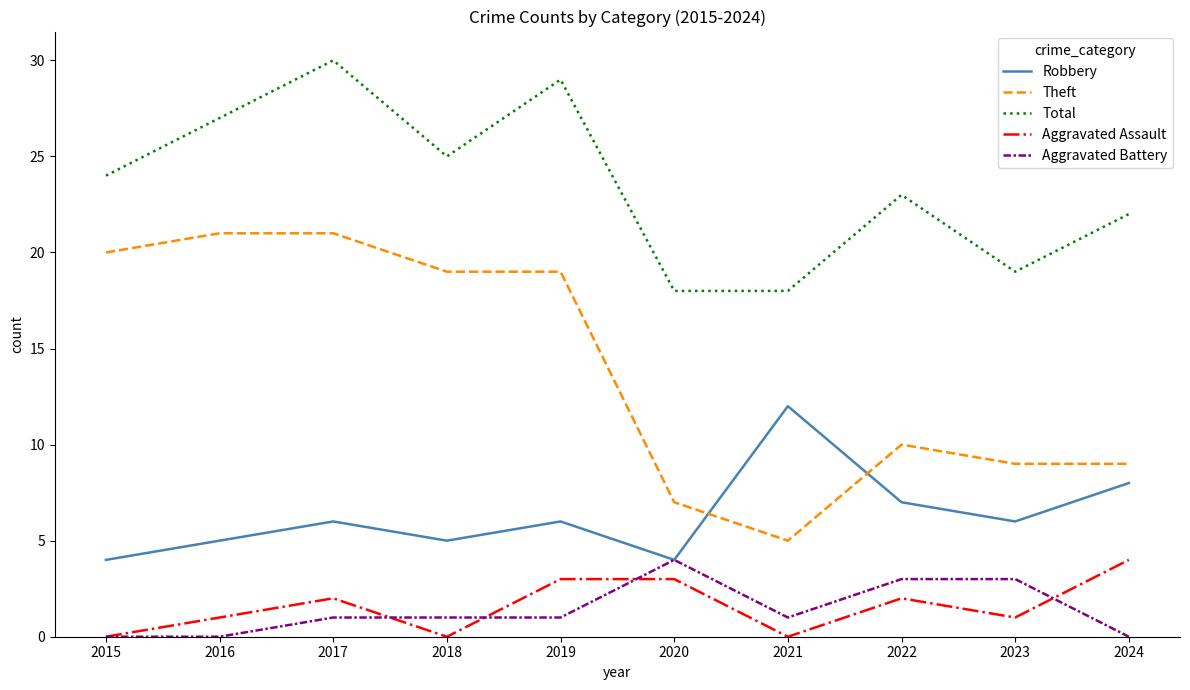

At 2023, list the series in order from smallest to largest.

Aggravated Assault, Aggravated Battery, Robbery, Theft, Total